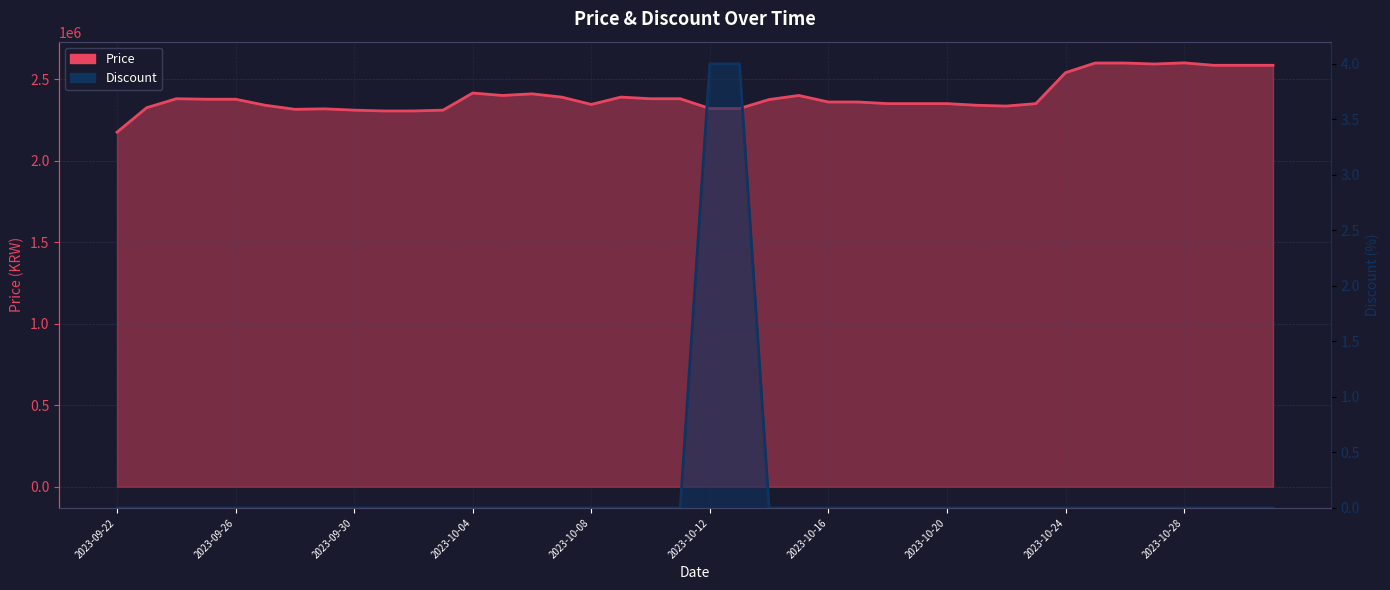

What is the label of the 21st point from the right?

2023-10-11